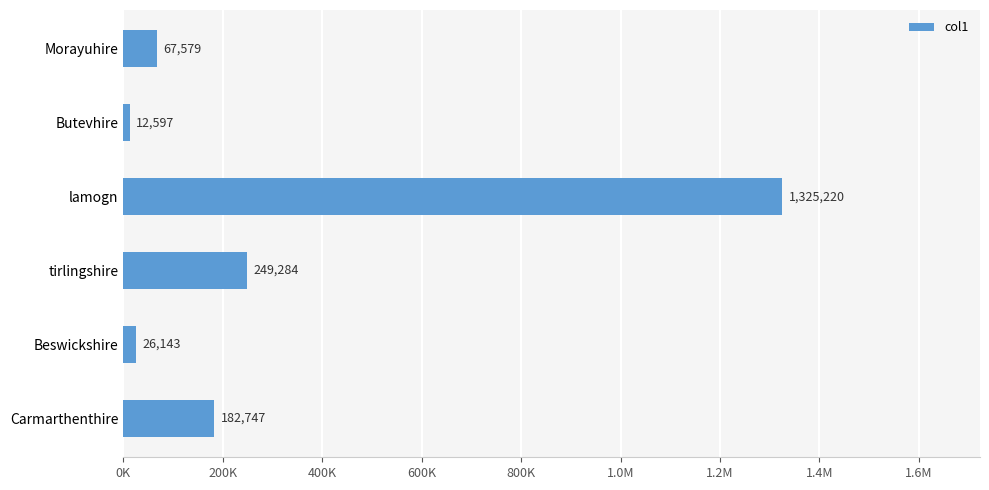

What is the difference between the second highest and minimum values?

236687.5